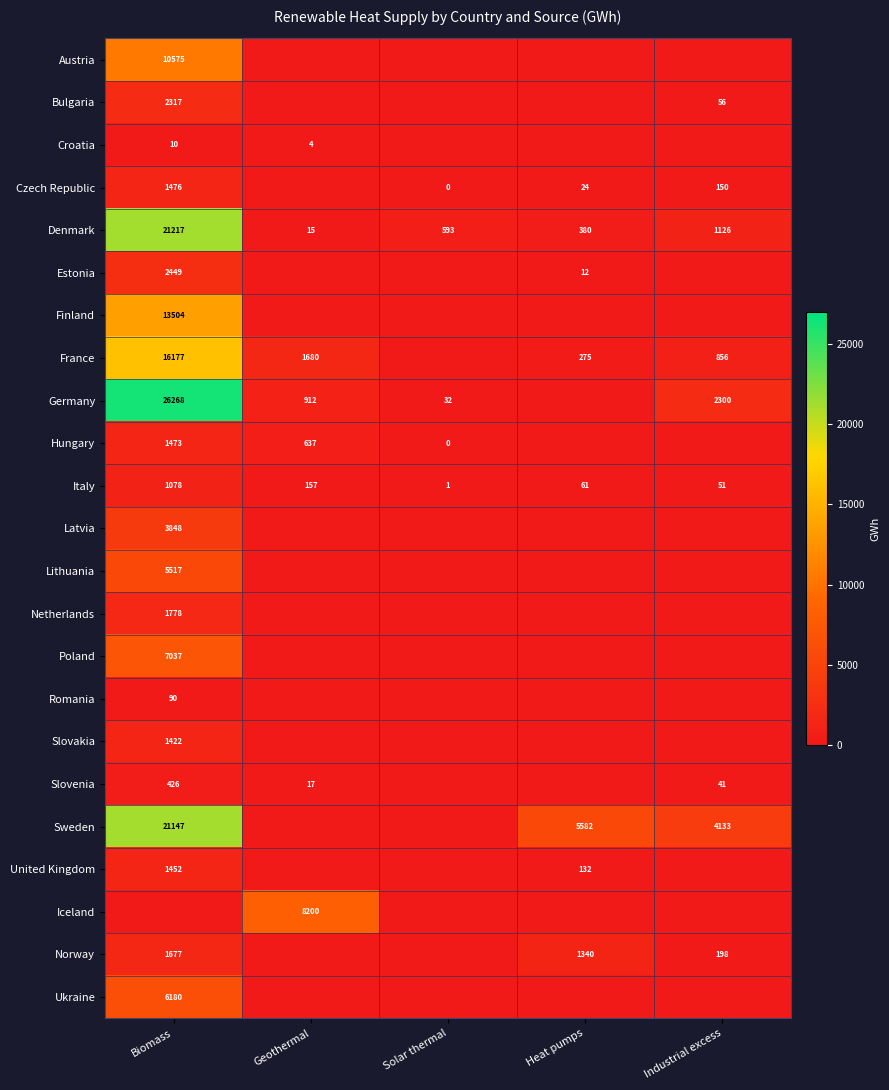

At which label is Italy closest to 539?

Geothermal